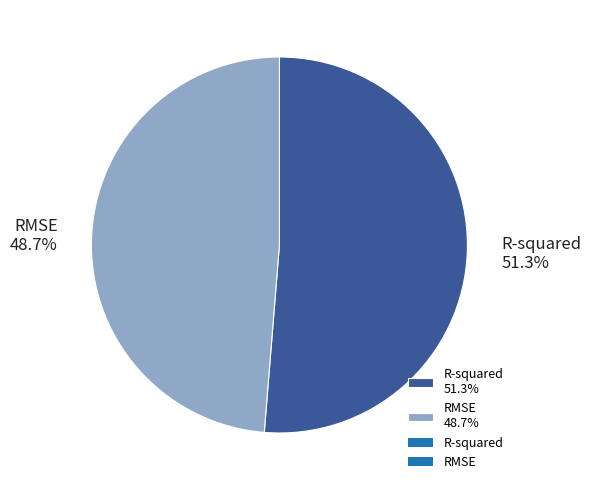

Between R-squared and RMSE, which is larger?

R-squared